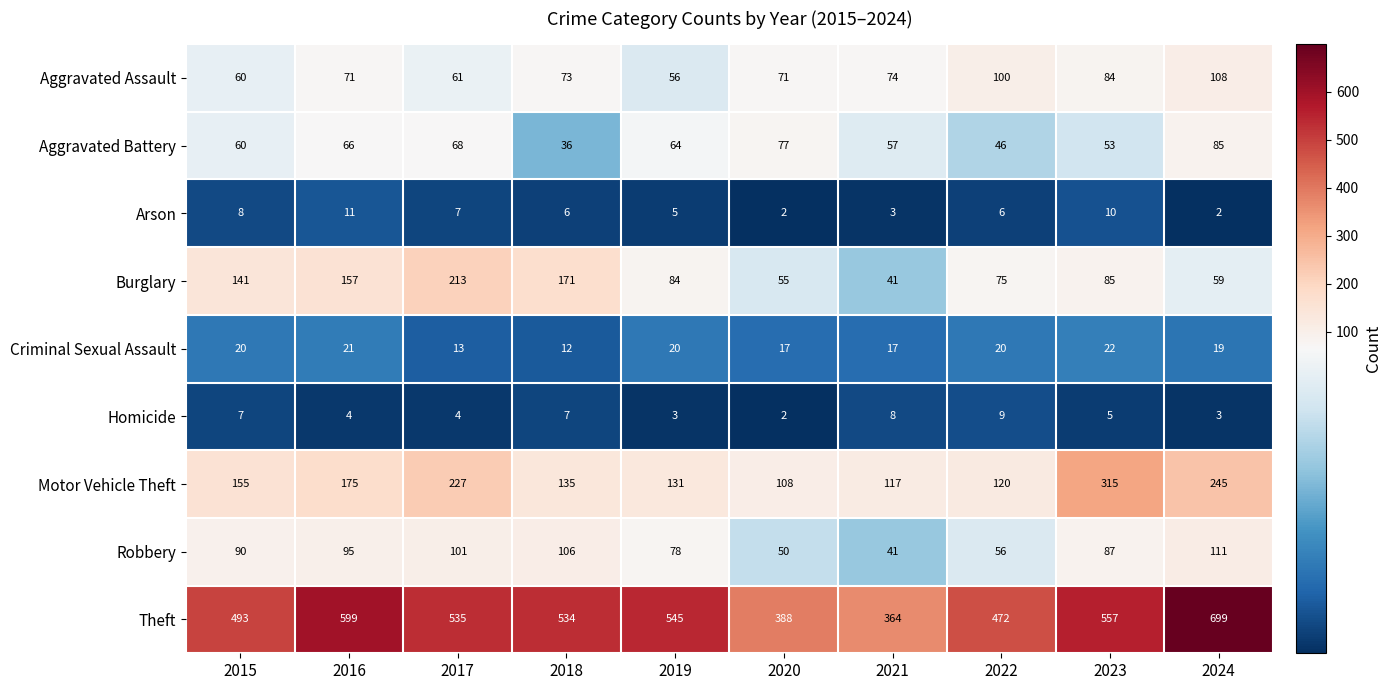

What is the total value across all series at 2019?

986